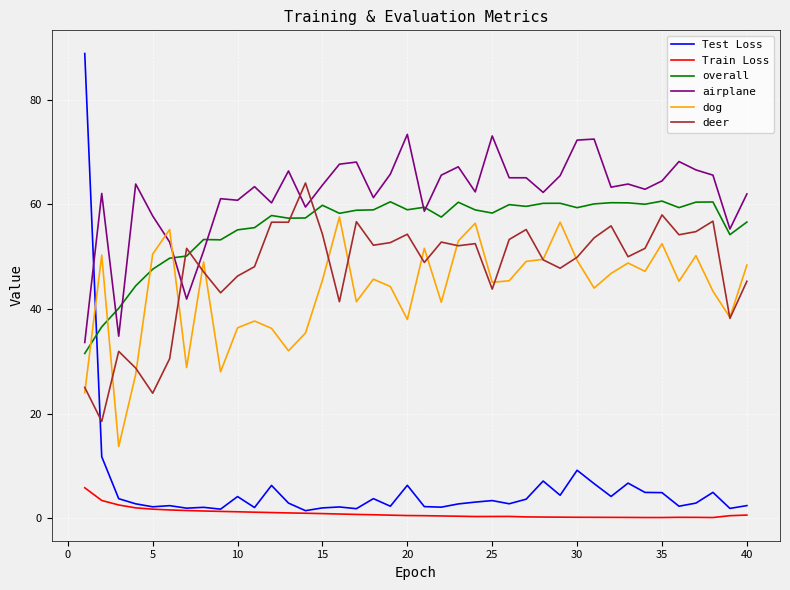

True or false: Train Loss and overall cross at least once.

False